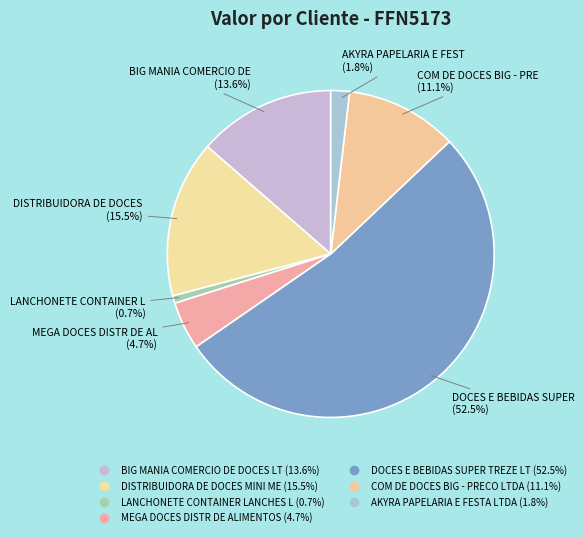

To the nearest percent, what is the average slice percentage?

14%